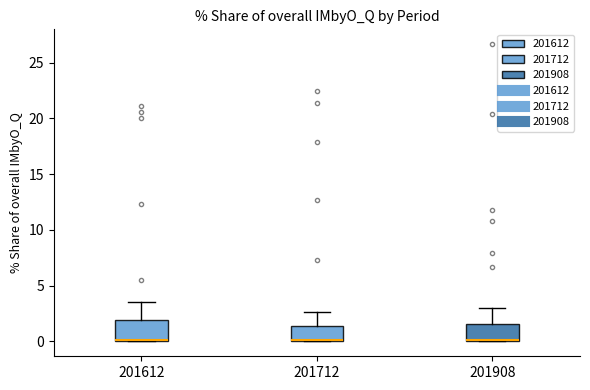

Reading left to right, read every box against the y-axis: the position of its median line, the range the box covers, and the ends of its whiskers. The values are not printed on the chart, so give them approximately, as read against the axis.

201612: median 0.0 (drawn on the box's lower edge), box 0.0 to 2.0, whiskers 0.0 to 3.5
201712: median 0.0, box 0.0 to 1.5, whiskers 0.0 to 2.5
201908: median 0.0, box 0.0 to 1.5, whiskers 0.0 to 3.0